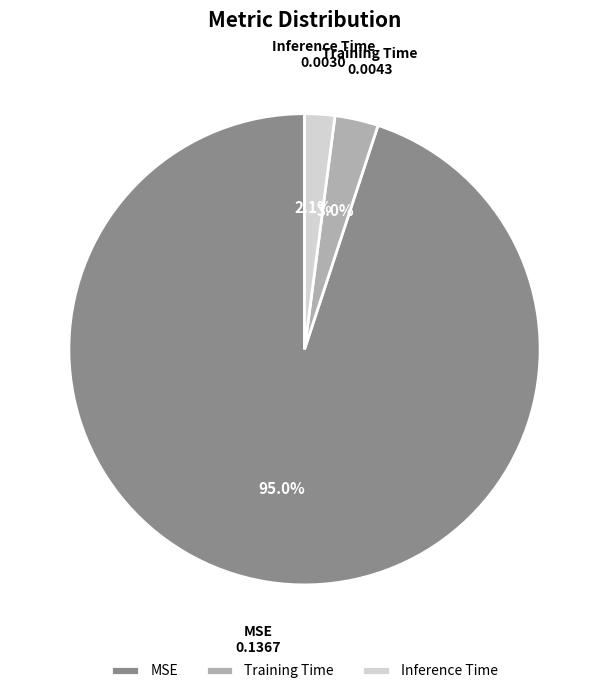

To the nearest percent, what is the combined percentage of Training Time and Inference Time?

5%